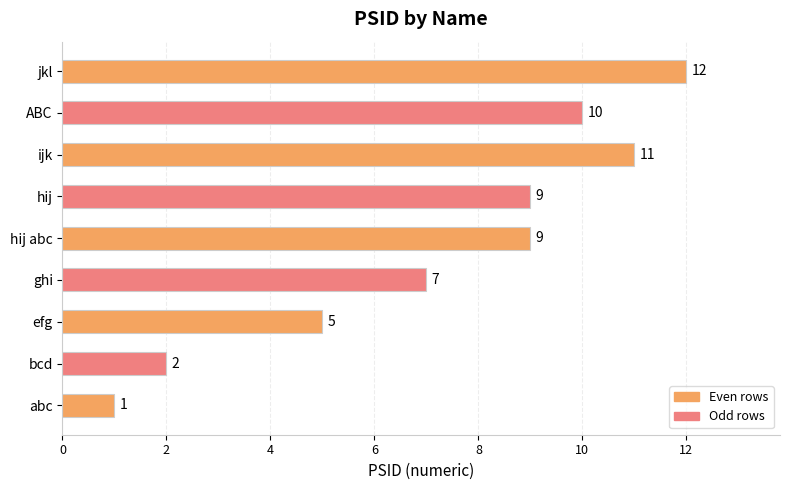

Does the chart contain stacked bars?

No